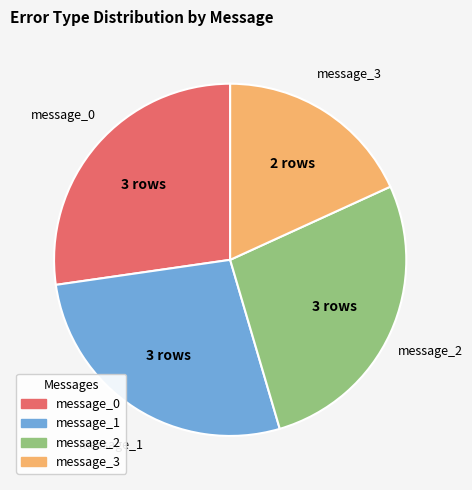

True or false: message_0 accounts for 41% of the total.

False